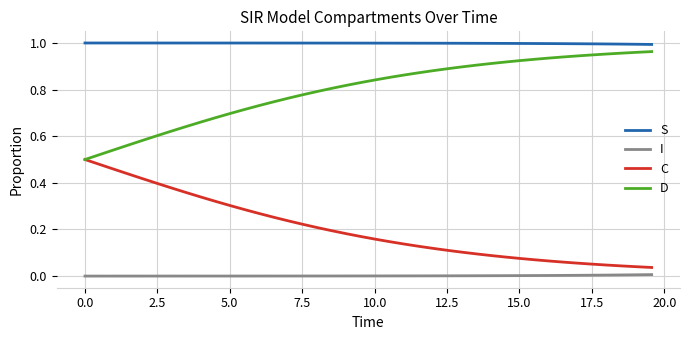

Rank the series by their average value, from highest to lowest.

S, D, C, I